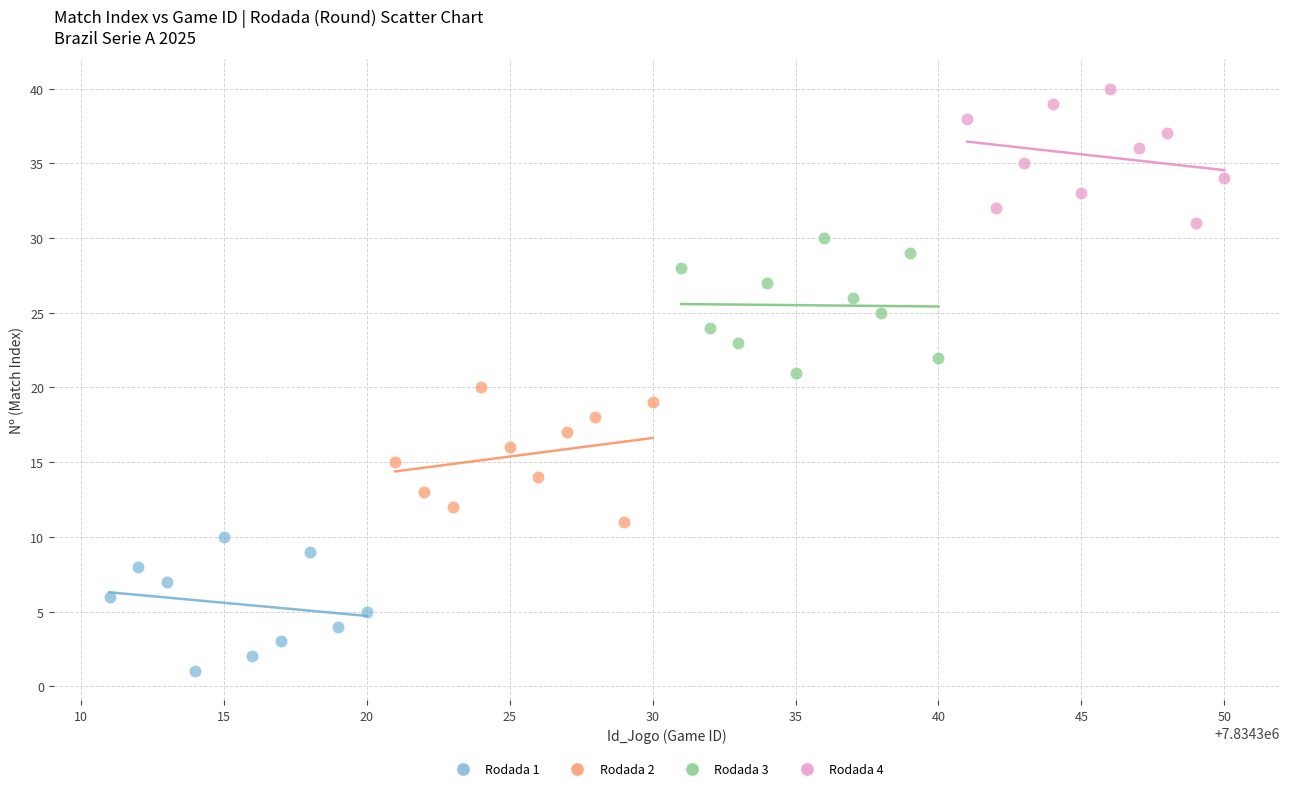

Which series reaches the minimum Y coordinate?

Rodada 1